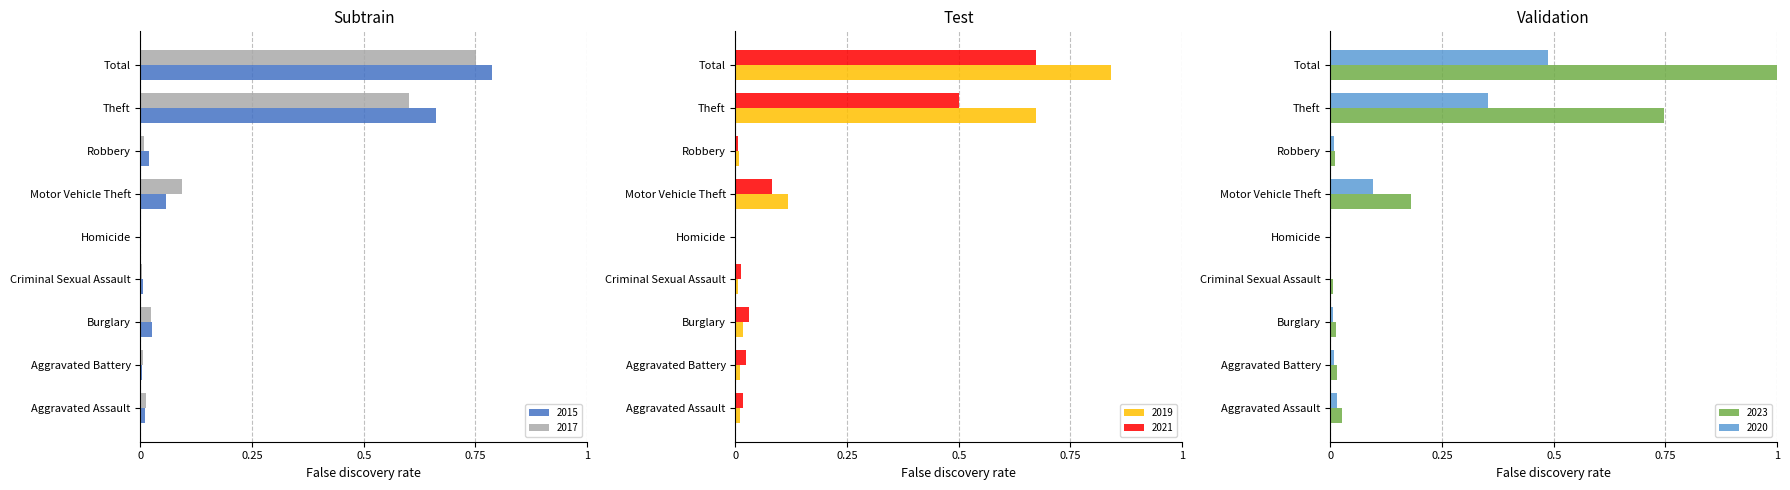

Reading right to left, what are all the values shown in this chart?

2015: 0.8	0.7	0.0	0.1	0.0	0.0	0.0	0.0	0.0
2017: 0.8	0.6	0.0	0.1	0.0	0.0	0.0	0.0	0.0
2019: 0.8	0.7	0.0	0.1	0.0	0.0	0.0	0.0	0.0
2021: 0.7	0.5	0.0	0.1	0.0	0.0	0.0	0.0	0.0
2023: 1.0	0.7	0.0	0.2	0.0	0.0	0.0	0.0	0.0
2020: 0.5	0.4	0.0	0.1	0.0	0.0	0.0	0.0	0.0